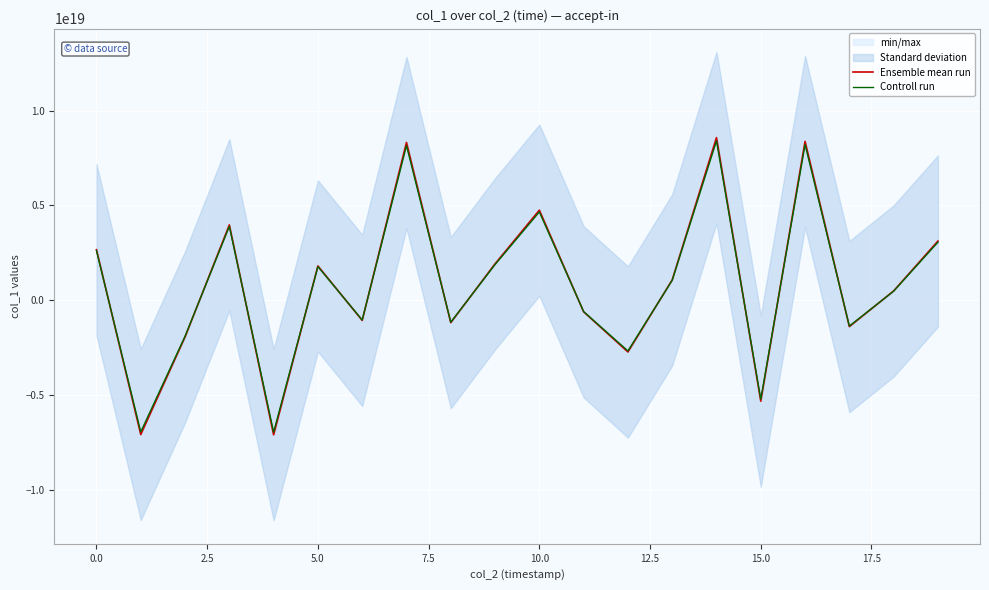

What is the sum of all Controll run values?

16396195614744506368